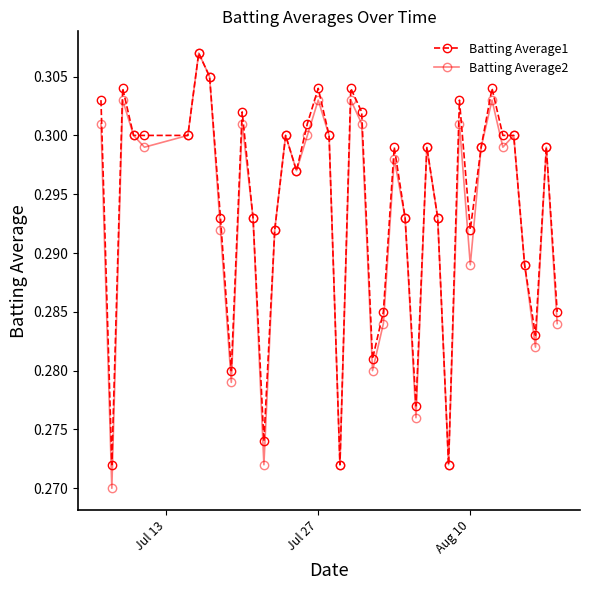

How many Batting Average1 values are between 0 and 1?

40